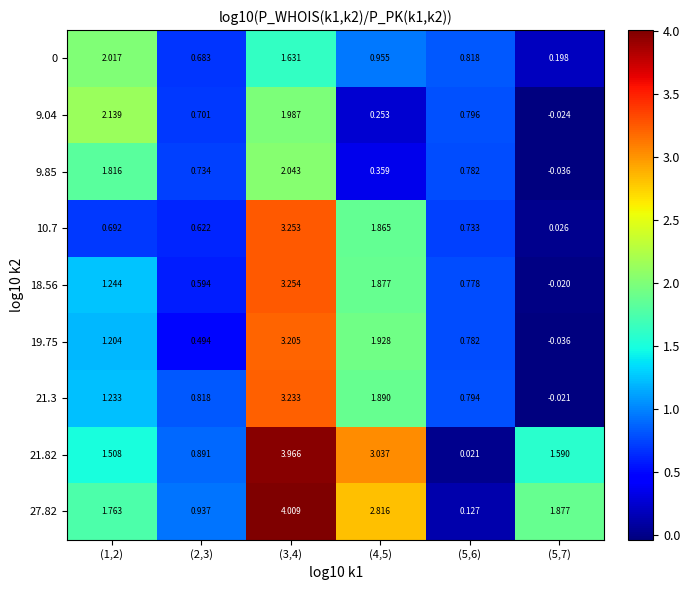

Is the value of 10.7 at (2,3) greater than the value of 19.75 at (3,4)?

No